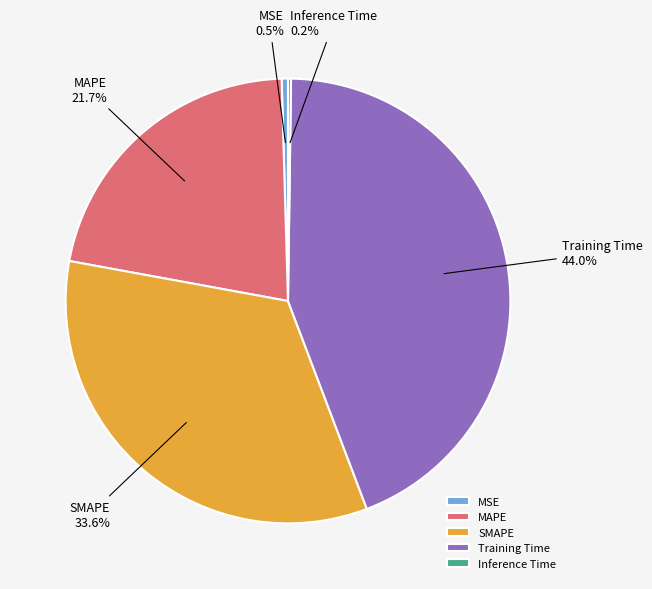

Does MAPE account for over 50% of the chart?

No